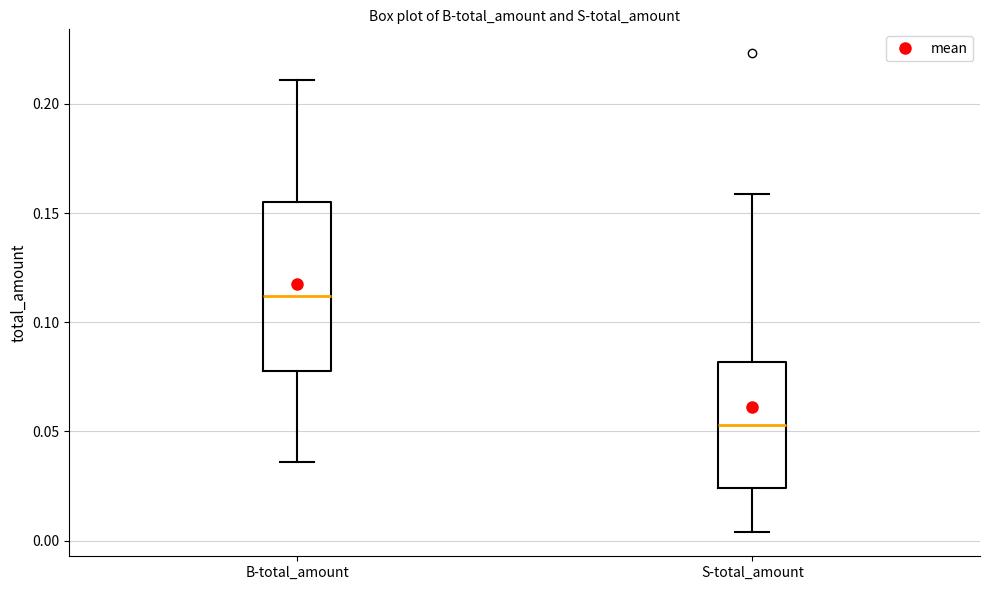

Which box's median line is the lowest?

S-total_amount